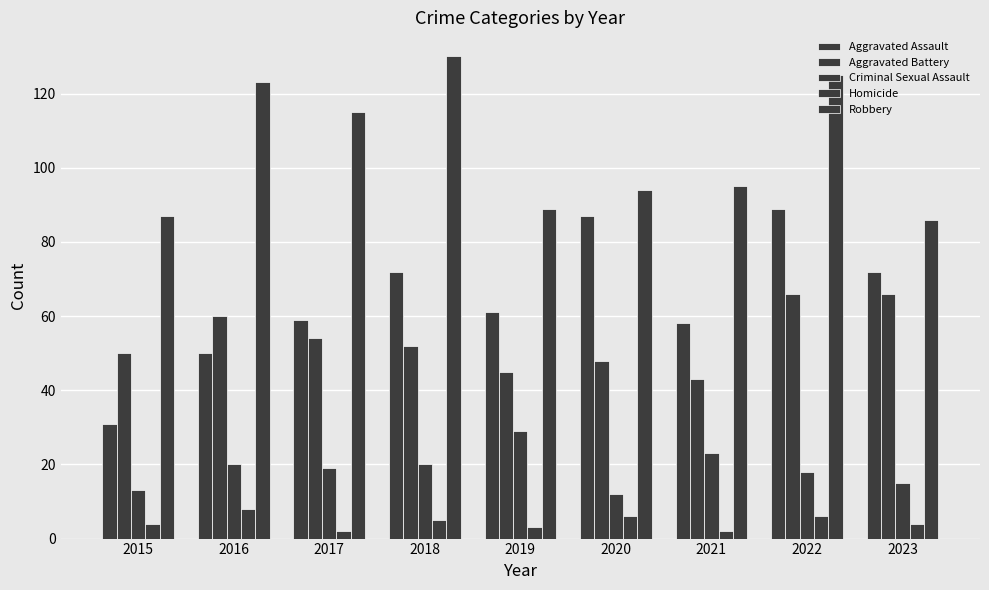

Rank the categories by Aggravated Battery value from lowest to highest.

2021, 2019, 2020, 2015, 2018, 2017, 2016, 2022, 2023